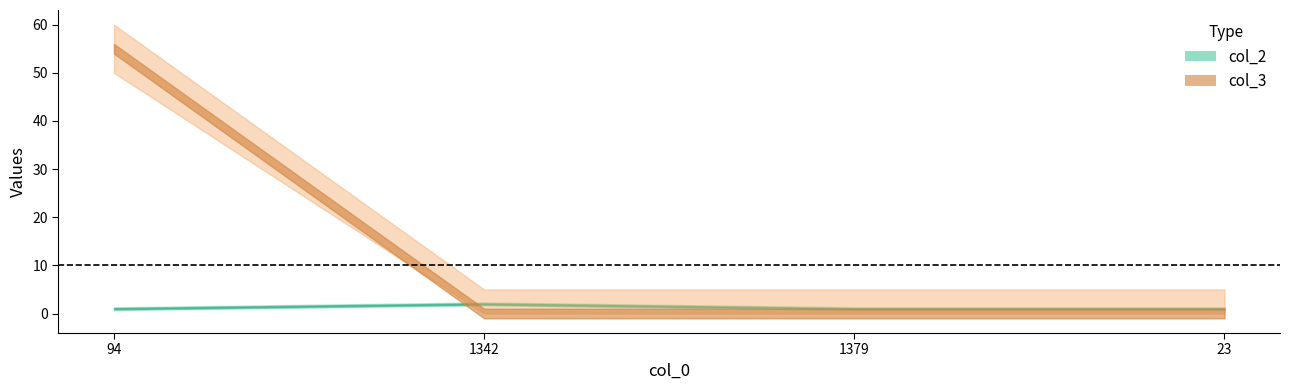

Is this an area chart (filled region under the line)?

No